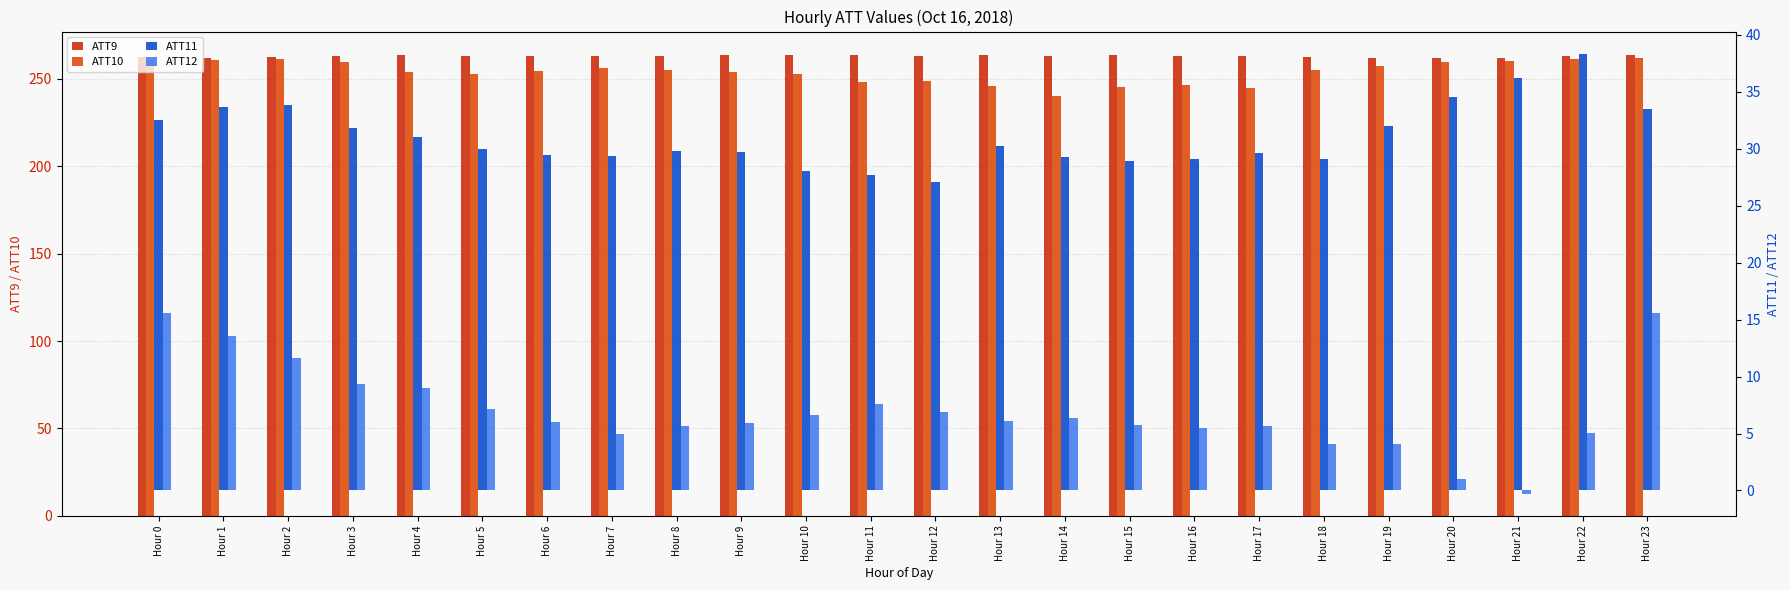

True or false: ATT11 has a value of 50.1 at Hour 21.

False